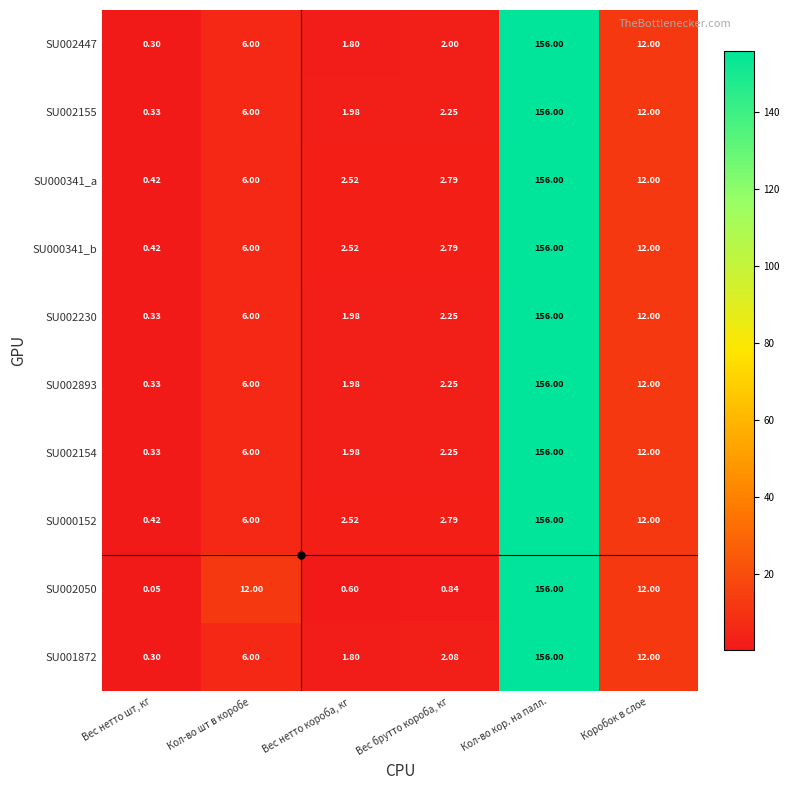

At which category is the sum across all series the highest?

Кол-во кор. на палл.